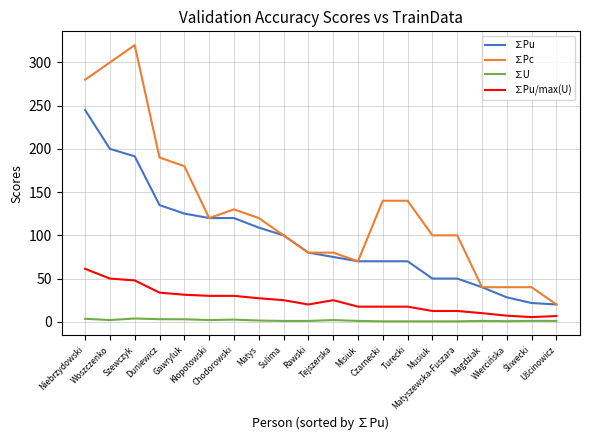

What is the difference between the maximum and minimum values in the ∑Pu series?

225.0